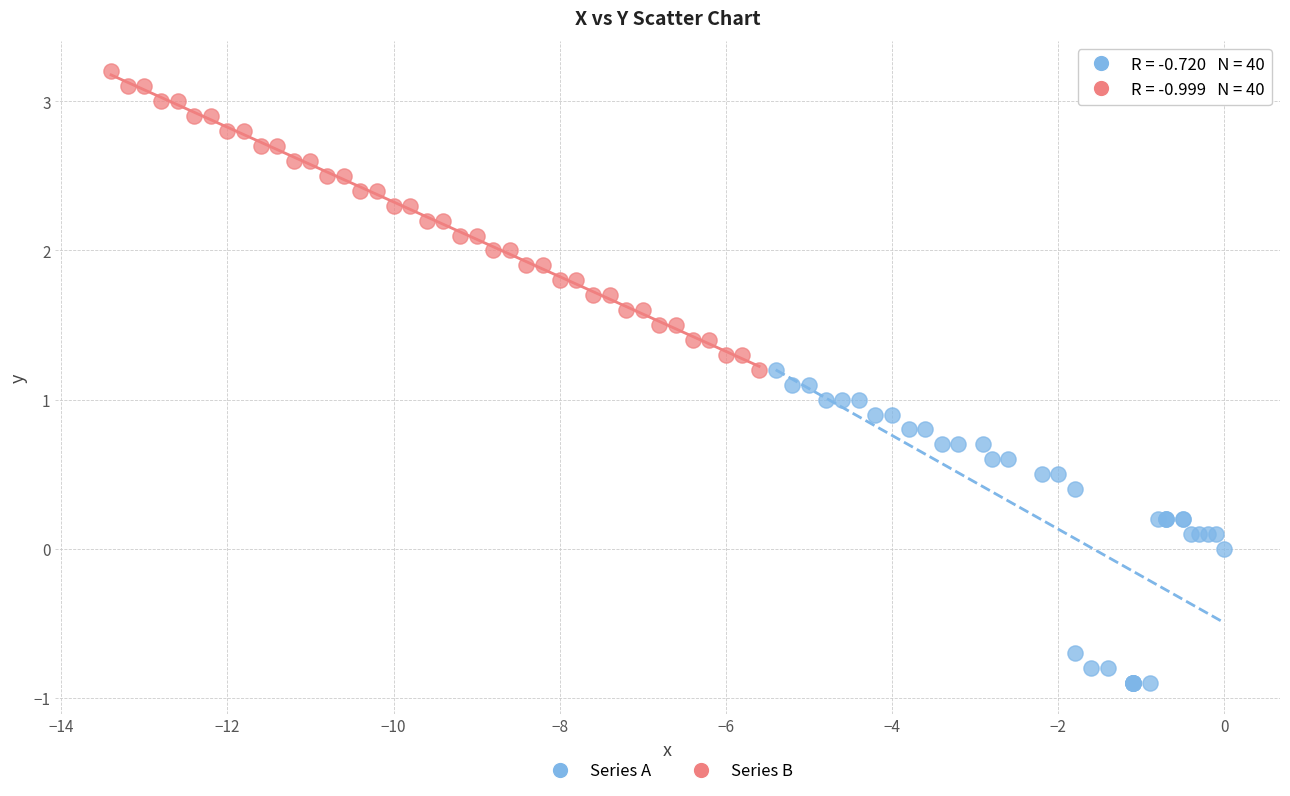

Which series contains the lowest Y value?

Series A